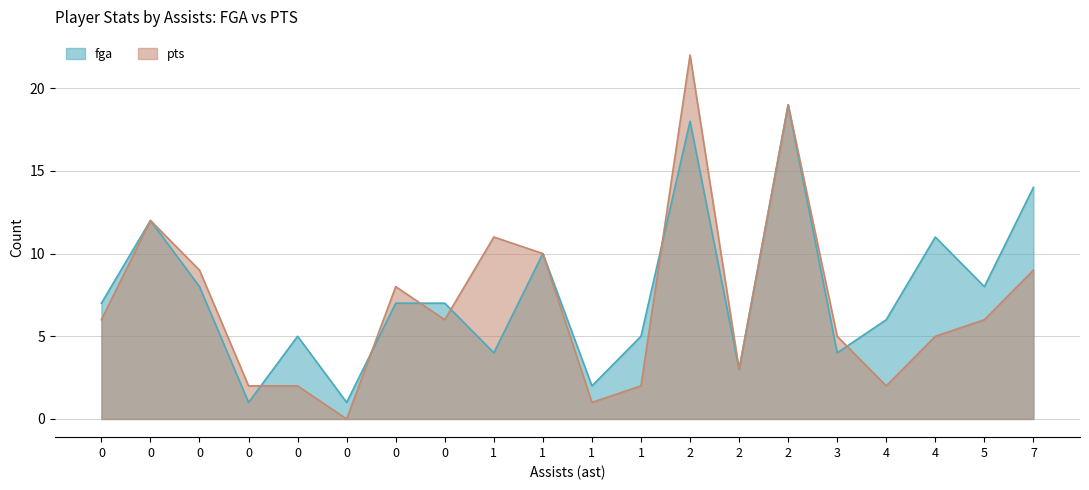

What is the difference between the fga values at 0 and 0?

6